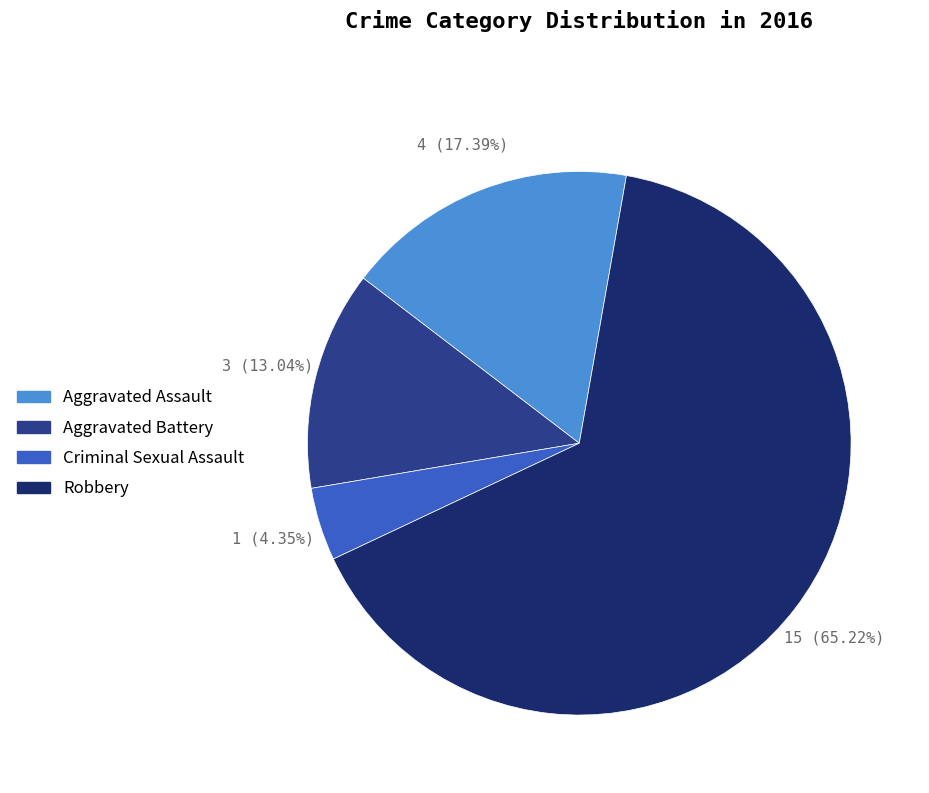

Combined, what portion of the pie is Criminal Sexual Assault and Aggravated Assault?

21.7%